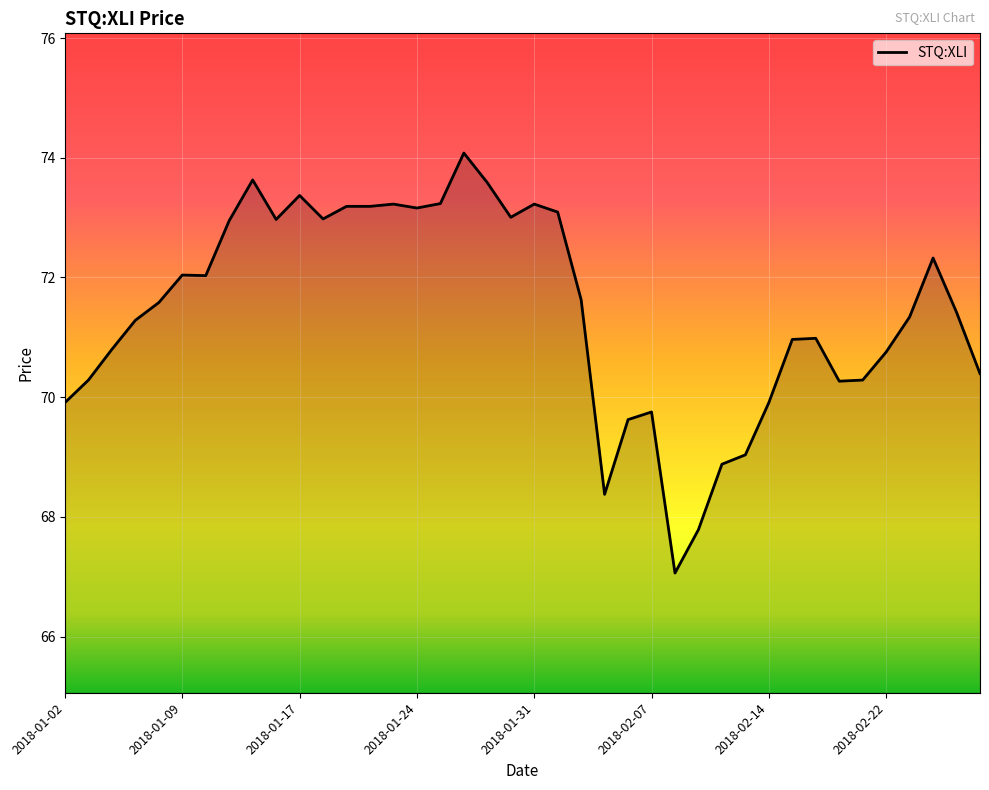

What is the minimum value shown in the chart?

67.1